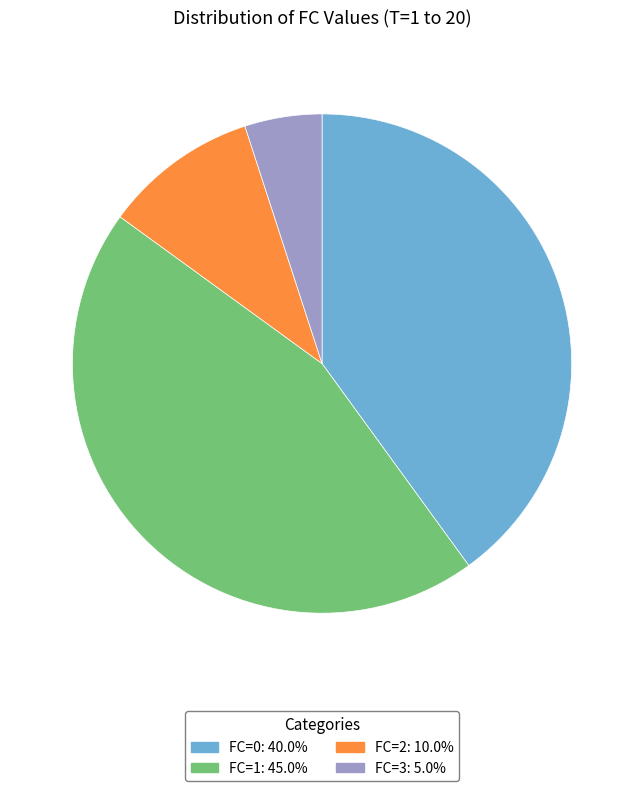

Which has a higher value, FC=3 or FC=1?

FC=1